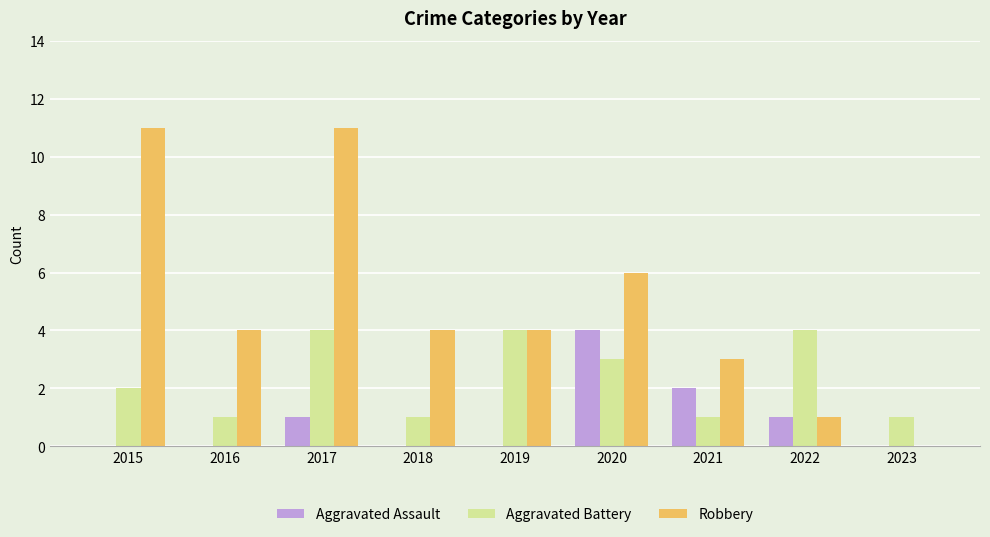

What is the greatest value displayed?

11